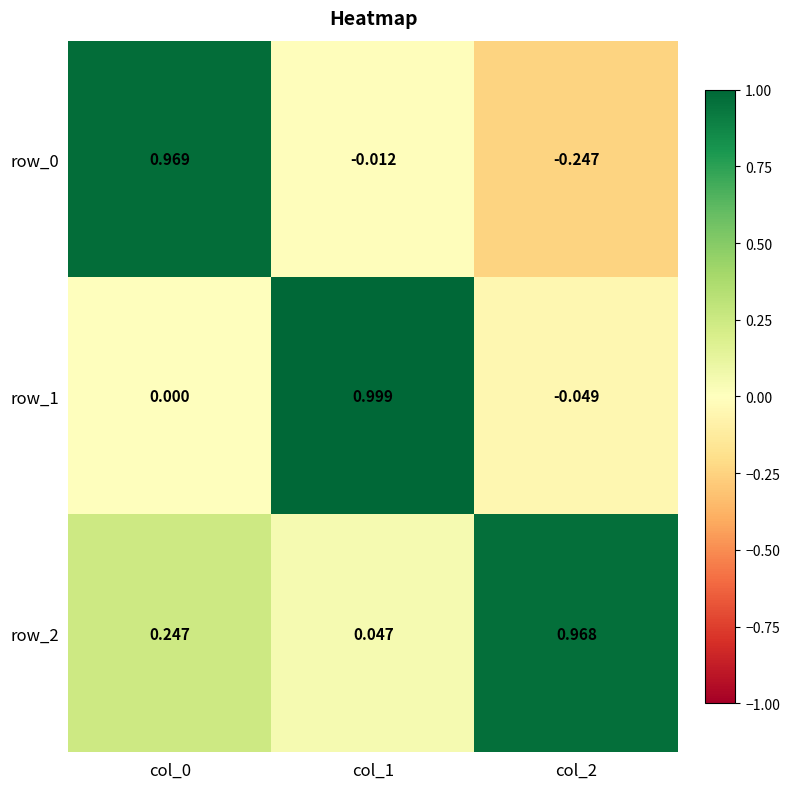

Reading left to right, extract all data points from this chart.

row_0: 1.0	-0.0	-0.2
row_1: 0.0	1.0	-0.0
row_2: 0.2	0.0	1.0